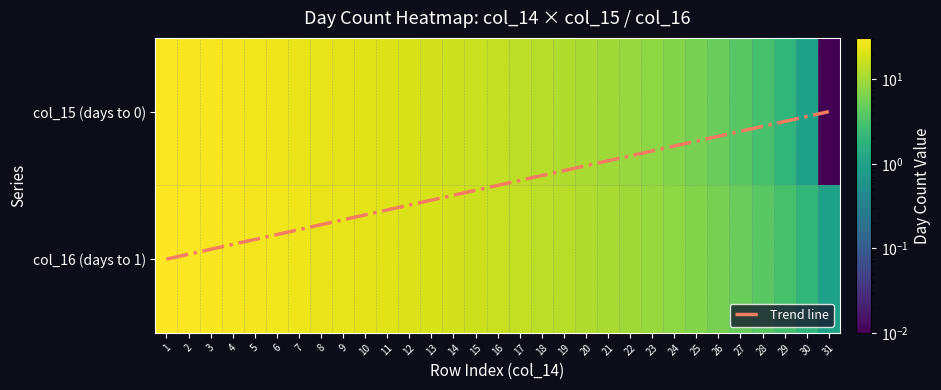

Which series has the largest total across all categories?

col_16 (days to 1)